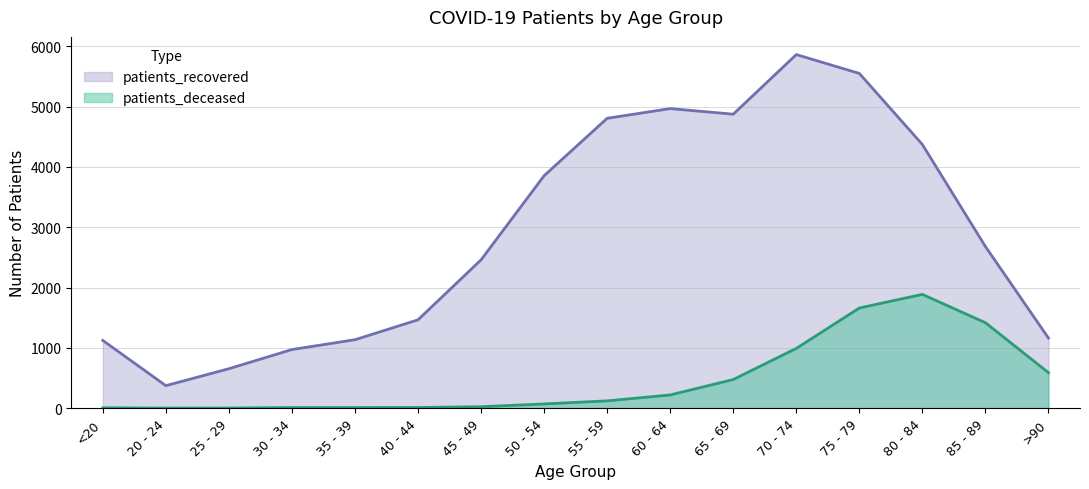

Which series changed the most between 40 - 44 and 85 - 89?

patients_deceased